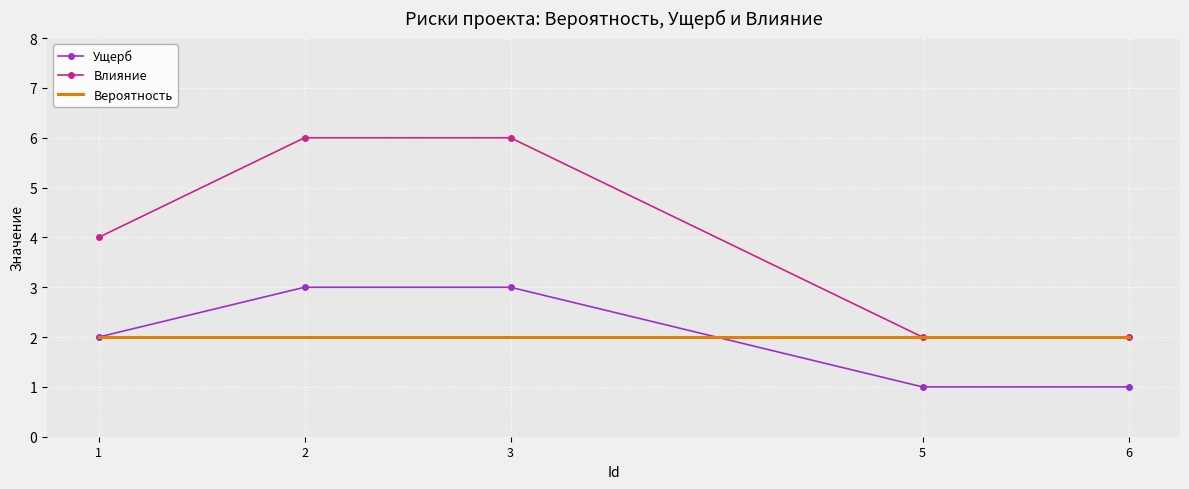

List the series in order of their peak value, highest first.

Влияние, Ущерб, Вероятность